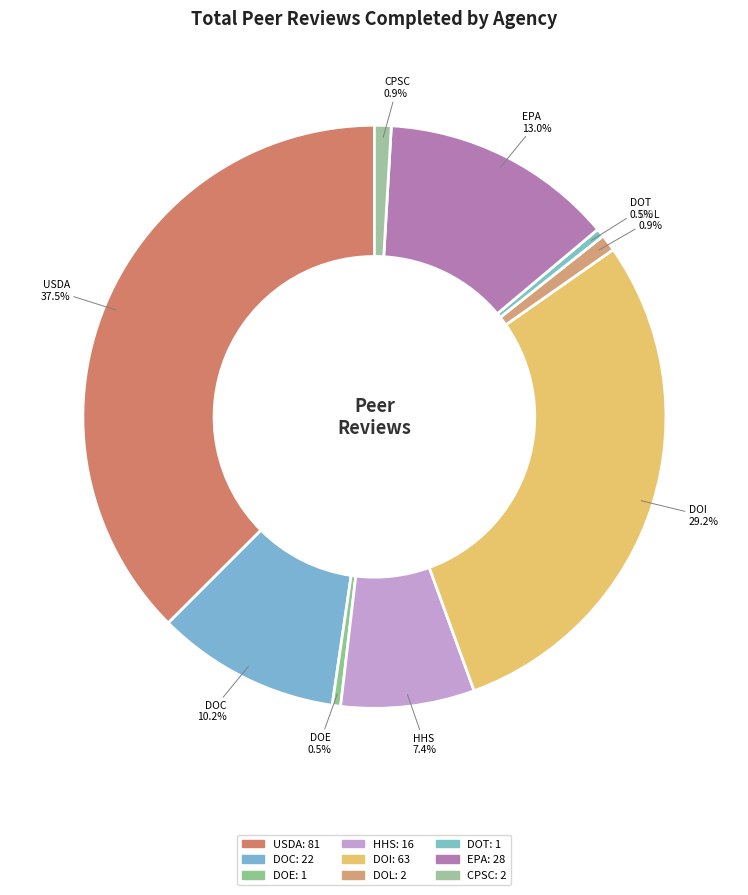

Count the number of slices in the pie.

9